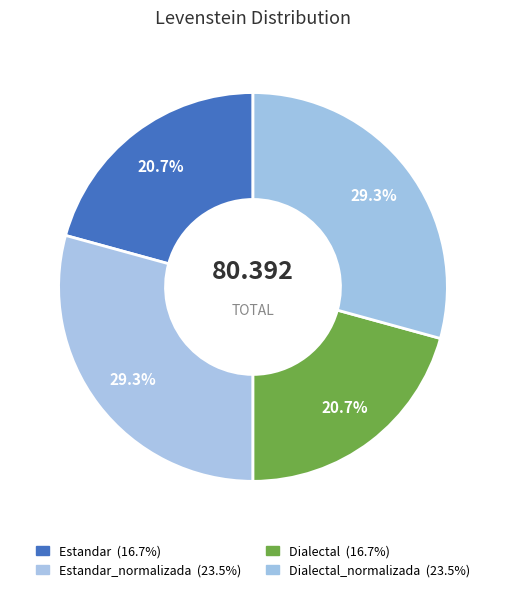

Which slice is the smallest?

Estandar